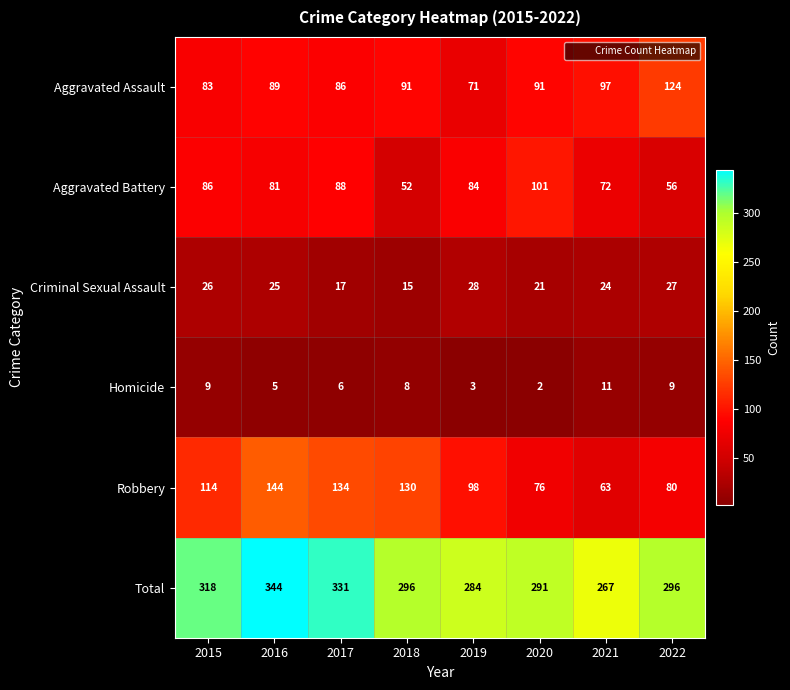

Which series has the widest spread of values?

Robbery